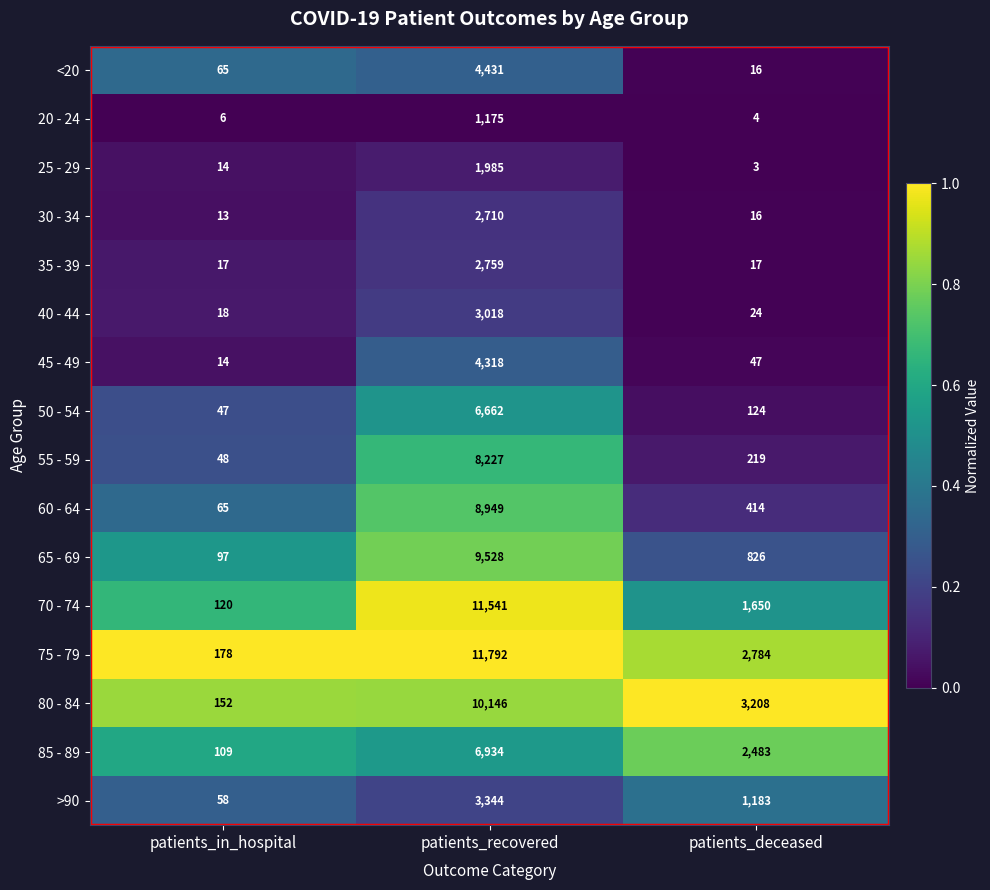

What is the highest value of the 85 - 89 series?

6934